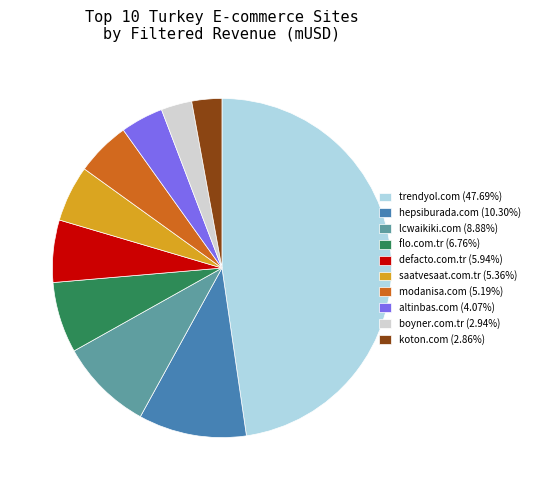

Approximately how many times larger is the value at altinbas.com (4.07%) compared to flo.com.tr (6.76%)?

0.6